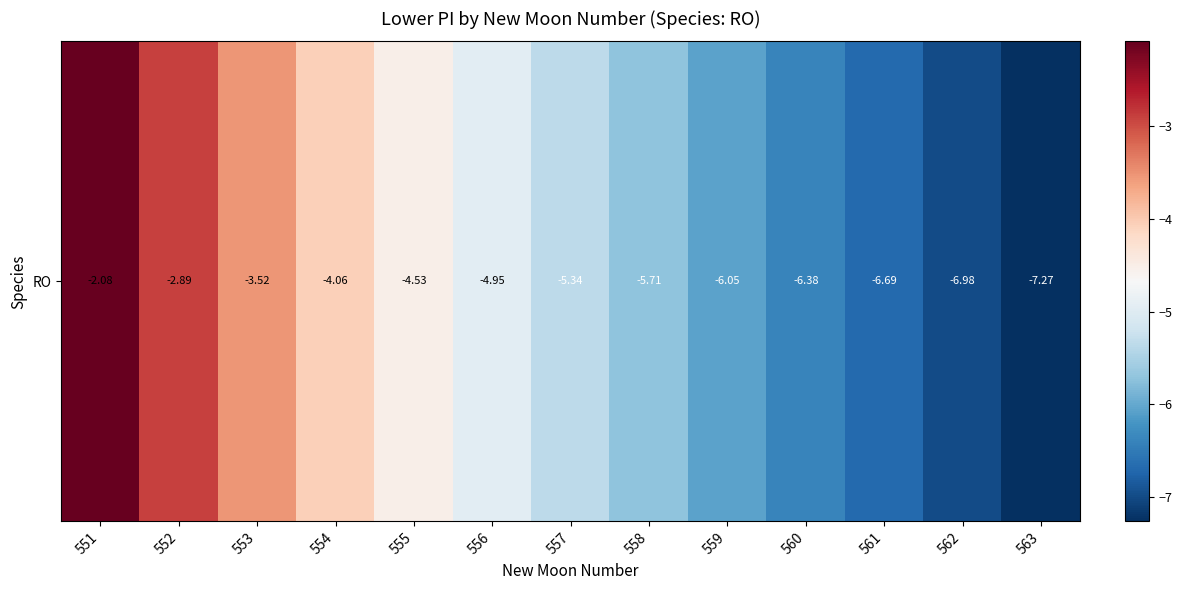

At which label is the value closest to -4?

554